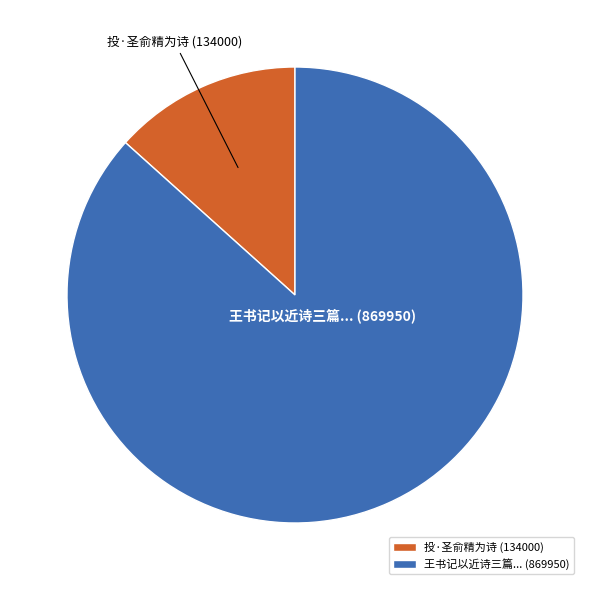

Rank the categories by value from highest to lowest.

王书记以近诗三篇... (869950), 投·圣俞精为诗 (134000)